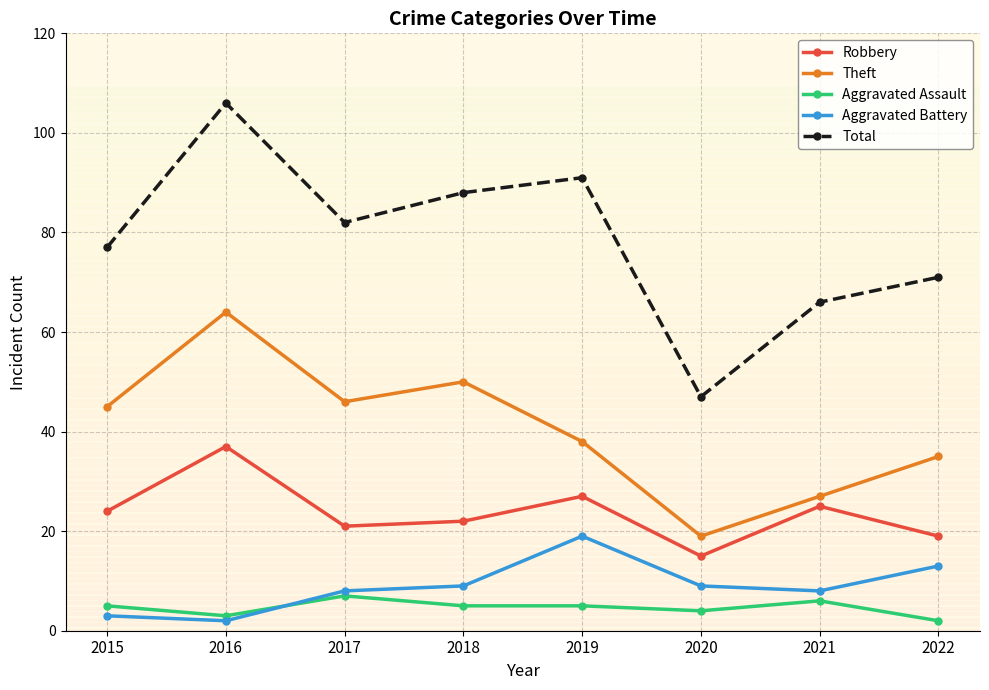

What is the total value across all series at 2019?

180